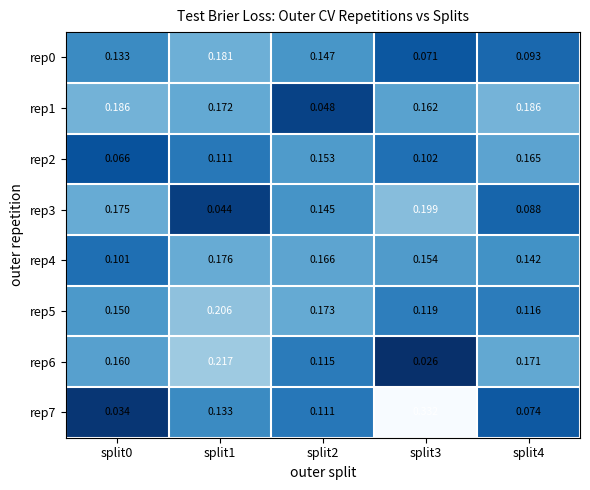

Is the value of rep0 at split3 greater than the value of rep5 at split4?

No